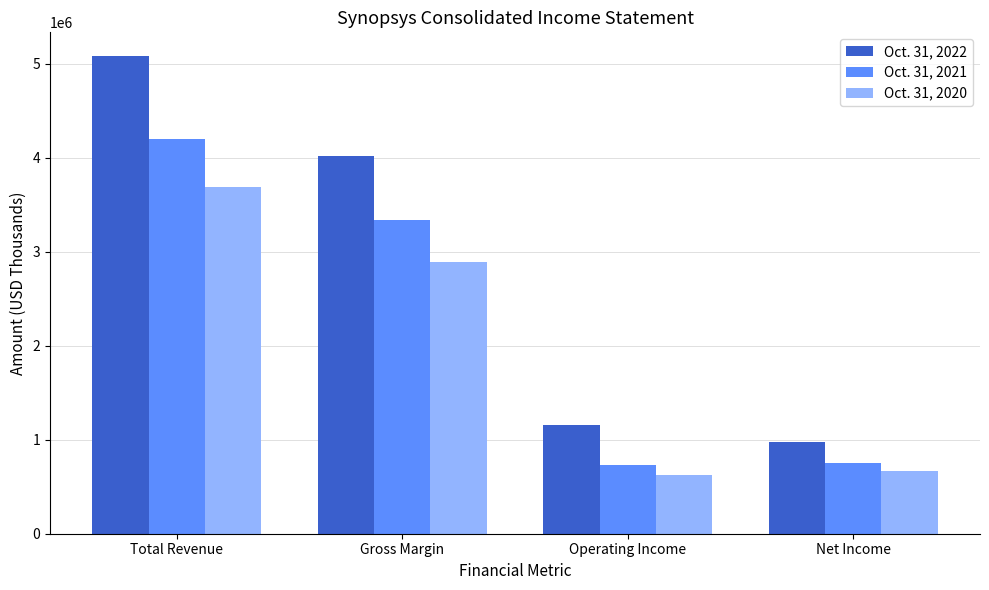

Reading left to right, extract all data points from this chart.

Oct. 31, 2022: Total Revenue=5081542	Gross Margin=4017845	Operating Income=1162038	Net Income=978436
Oct. 31, 2021: Total Revenue=4204193	Gross Margin=3342416	Operating Income=734790	Net Income=756359
Oct. 31, 2020: Total Revenue=3685281	Gross Margin=2890591	Operating Income=620141	Net Income=663447